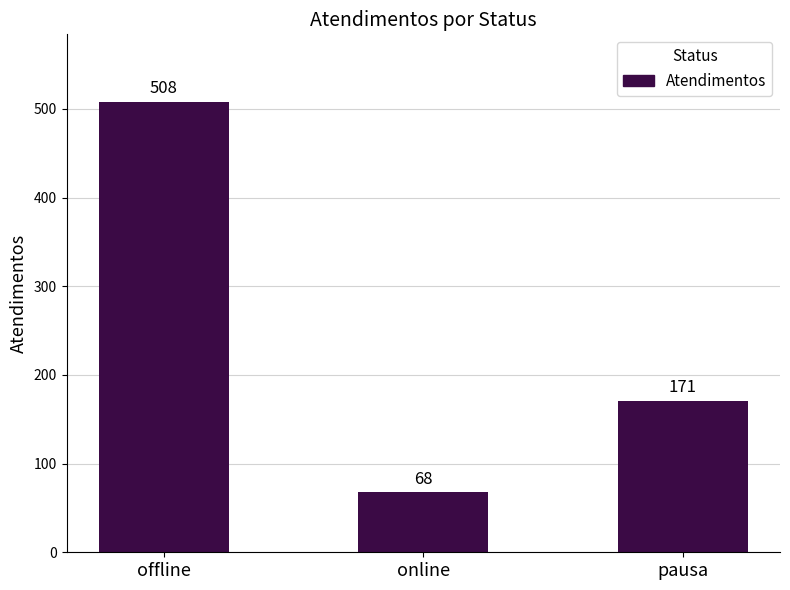

What is the minimum value shown in the chart?

68